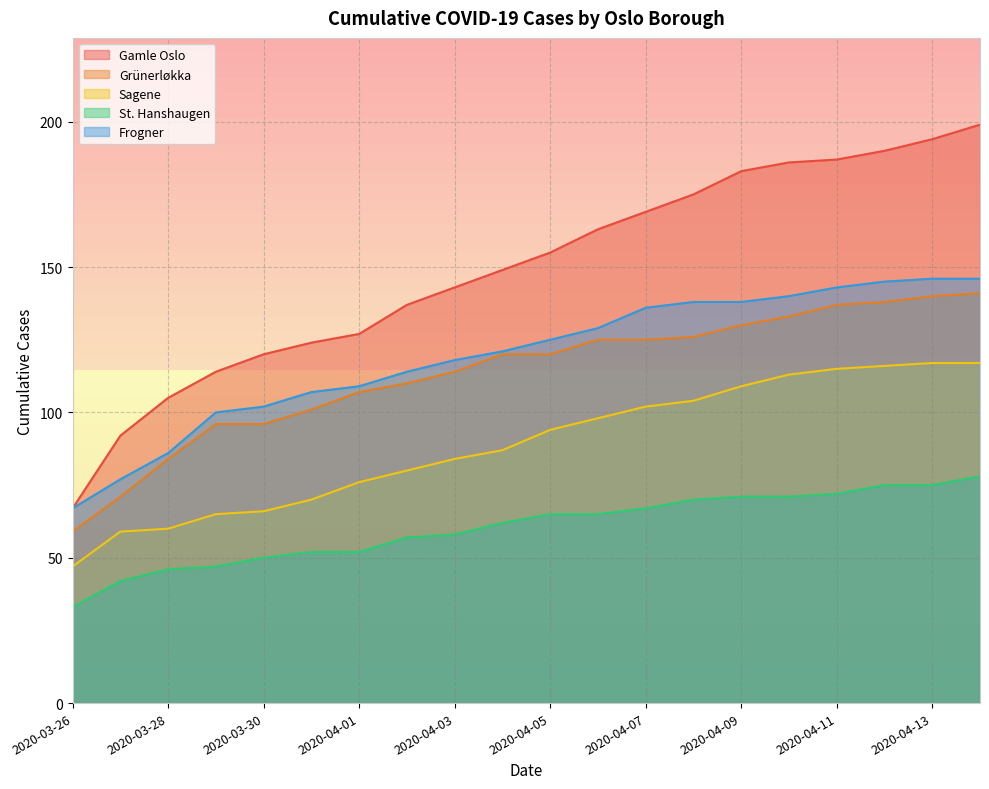

What is the approximate value of Frogner at 2020-04-12, to the nearest 5?

145